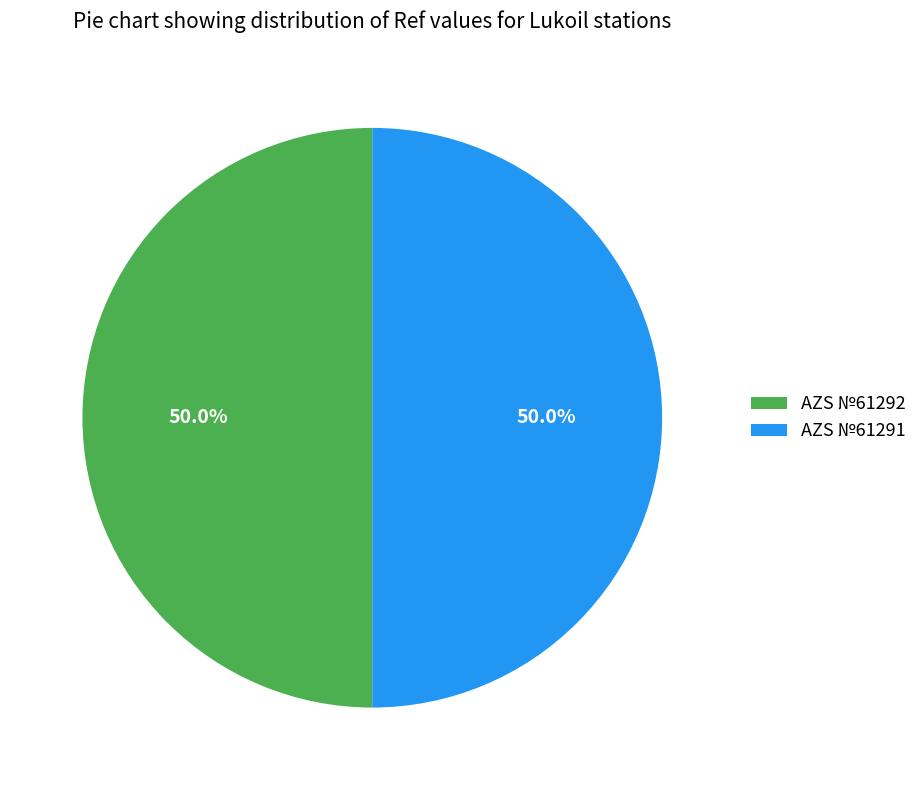

True or false: AZS №61292 accounts for 50% of the total.

True